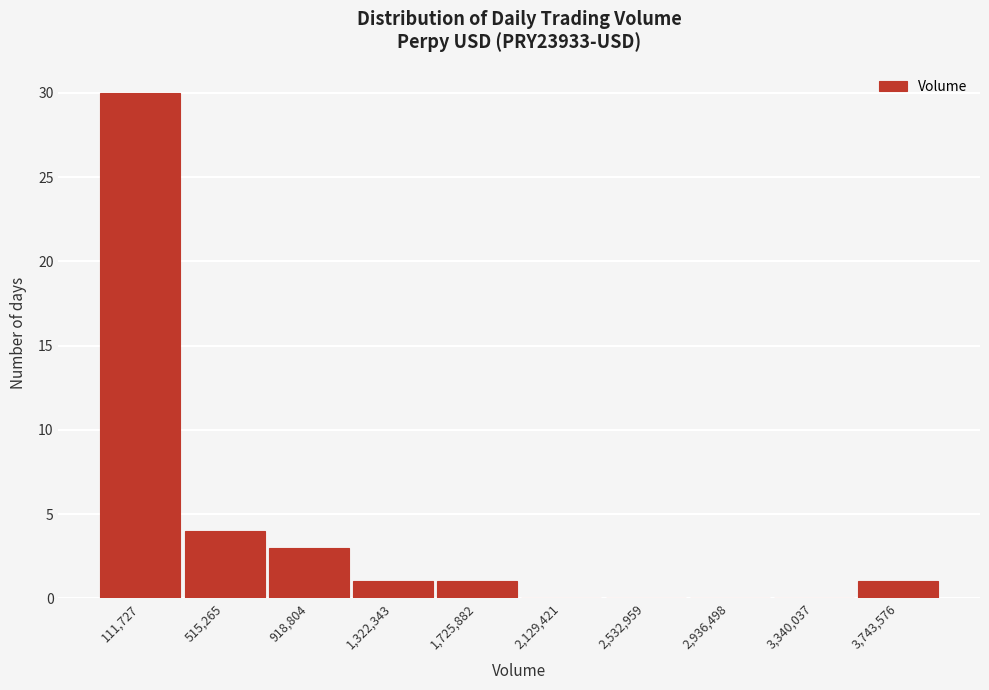

Reading right to left, transcribe all the data shown in this chart.

3,743,576=1	3,340,037=0	2,936,498=0	2,532,959=0	2,129,421=0	1,725,882=1	1,322,343=1	918,804=3	515,265=4	111,727=30